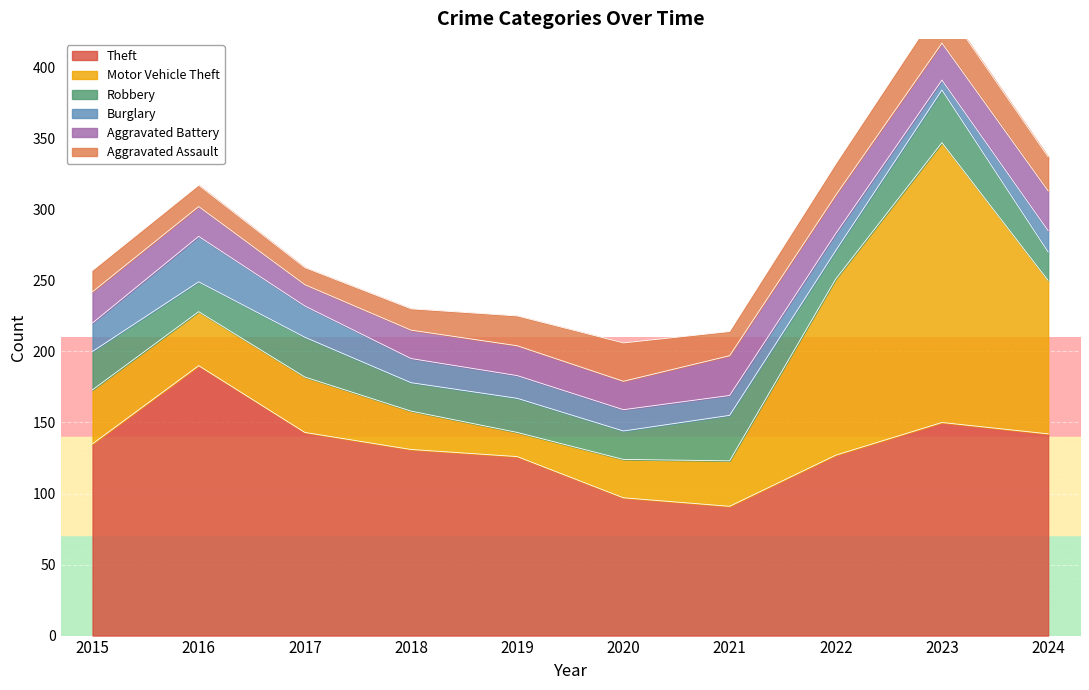

Reading left to right, extract all data points from this chart.

Theft: 135	190	143	131	126	97	91	127	150	142
Motor Vehicle Theft: 38	38	39	27	17	27	32	124	197	108
Robbery: 27	21	28	20	24	20	32	20	37	20
Burglary: 20	32	22	17	16	15	14	12	7	15
Aggravated Battery: 22	21	15	20	21	20	28	27	26	28
Aggravated Assault: 15	15	12	15	21	27	17	22	28	24